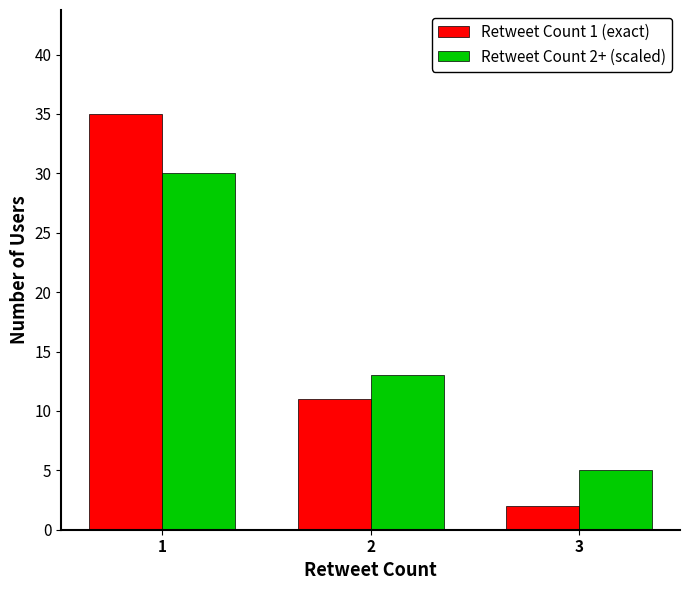

At which label does Retweet Count 2+ (scaled) first exceed 13?

1